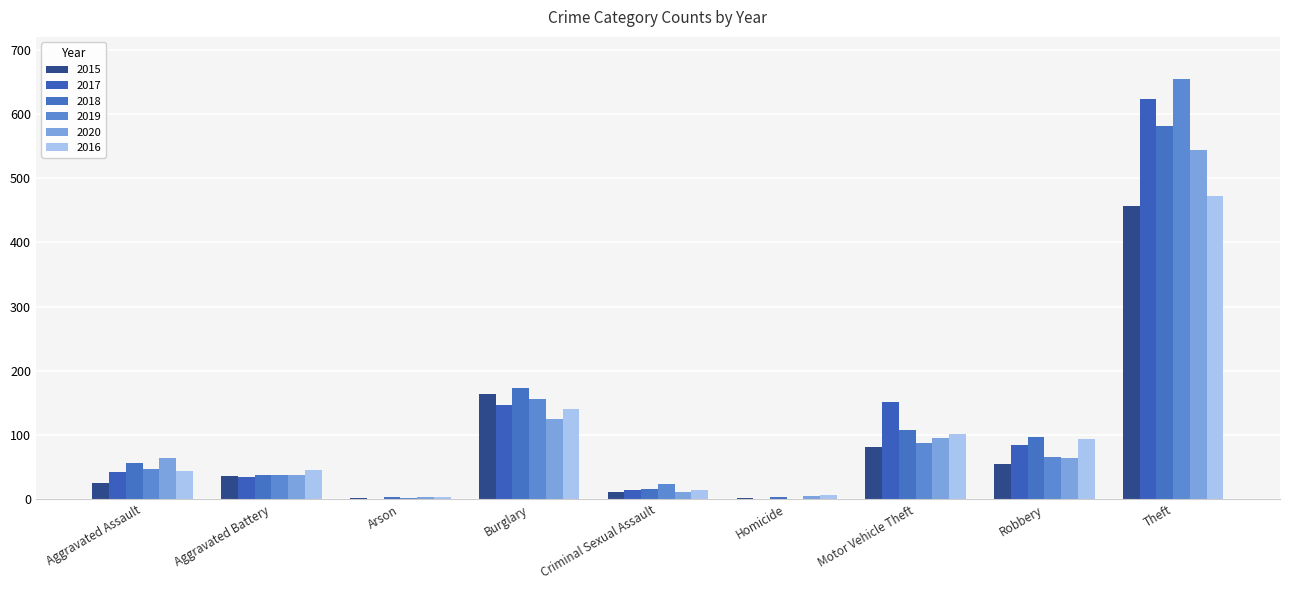

The 2017 series shows 623 at Theft. True or false?

True